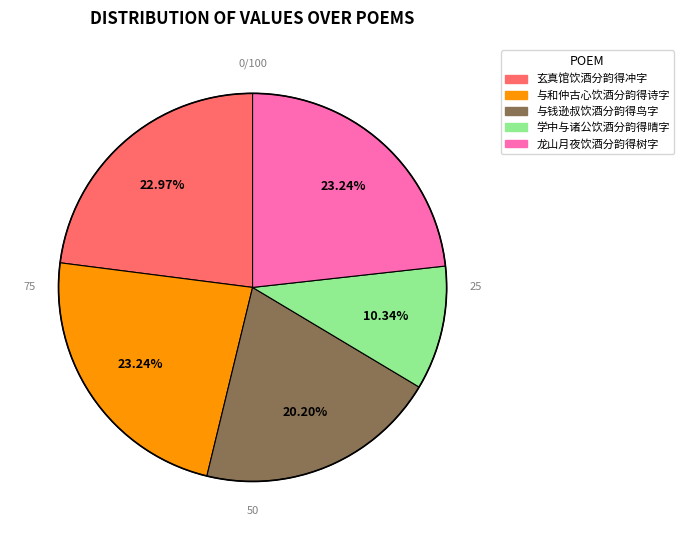

To the nearest percent, what is the average slice percentage?

20%